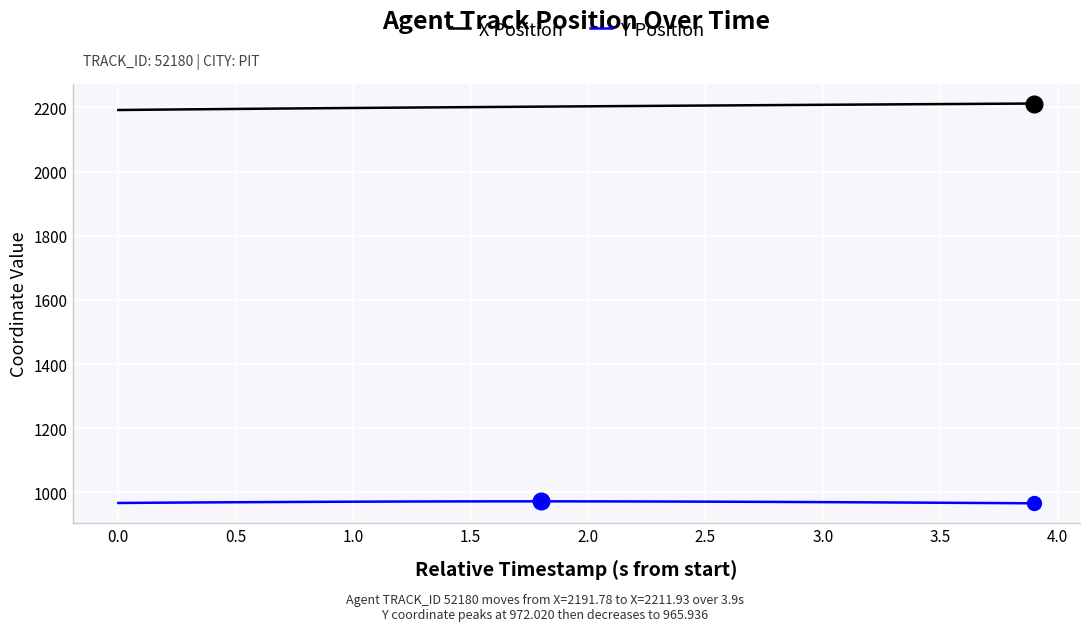

True or false: Y Position and X Position intersect in this chart.

False